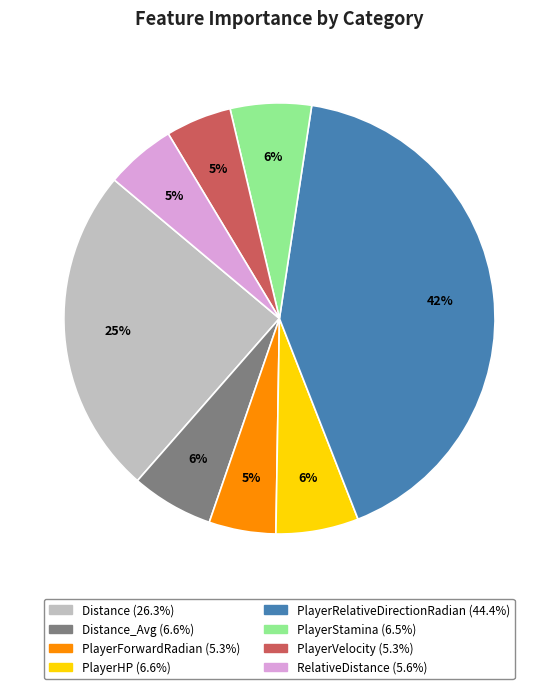

Does any single category account for the majority?

No